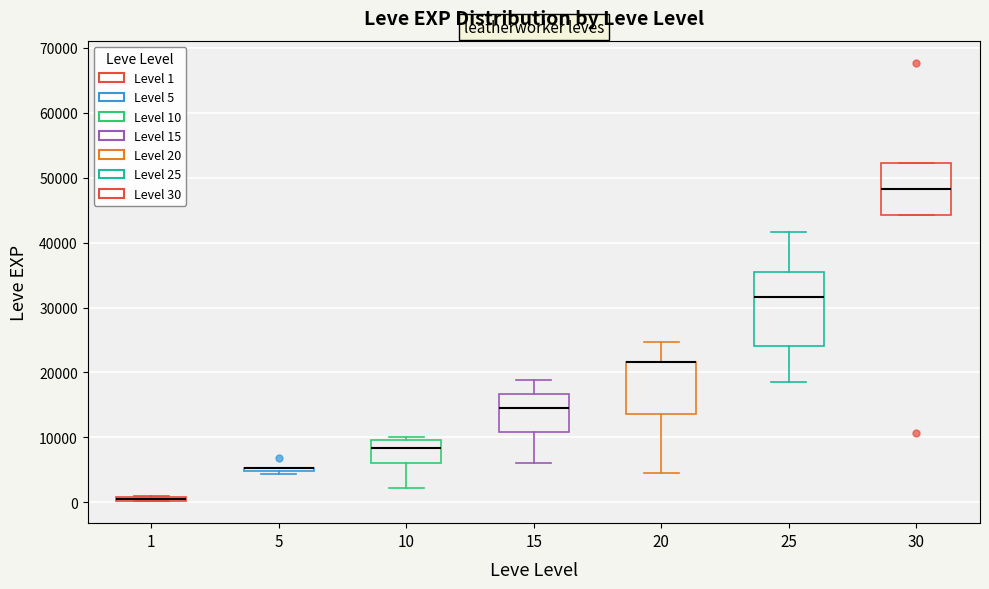

Comparing the boxes themselves (not the whiskers), which one is the tallest?

25